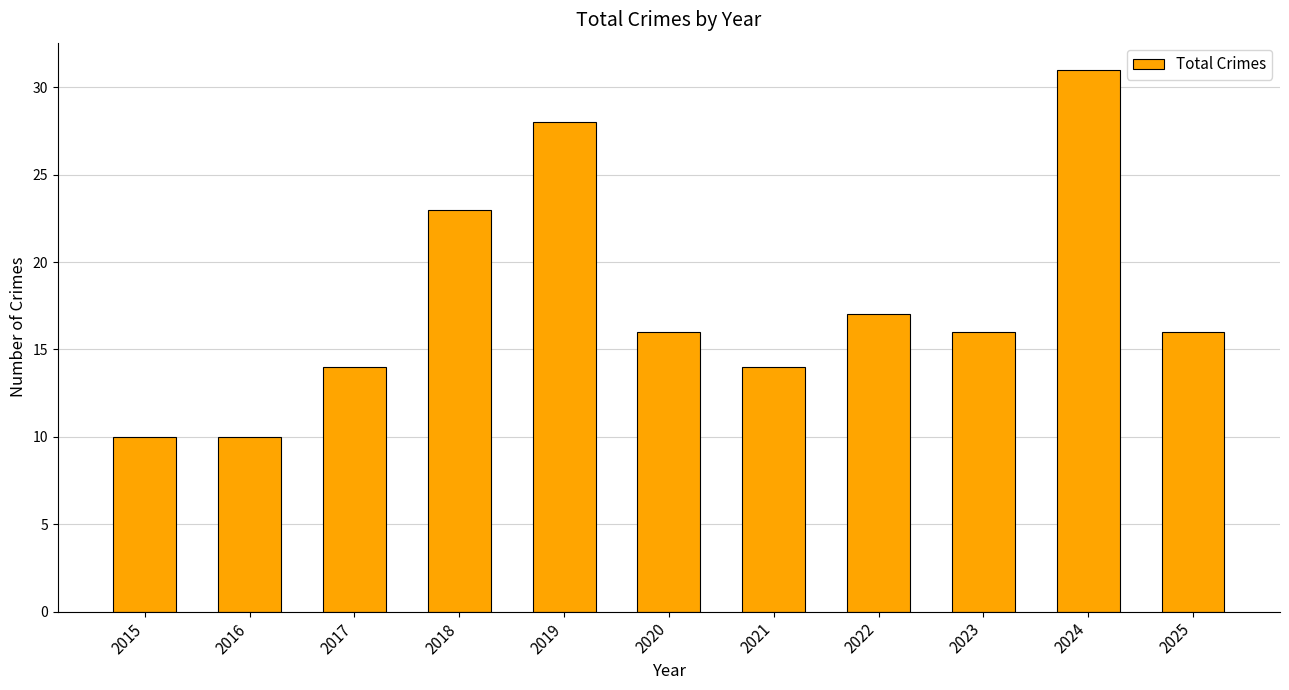

True or false: the data shows 14 at 2018.

False